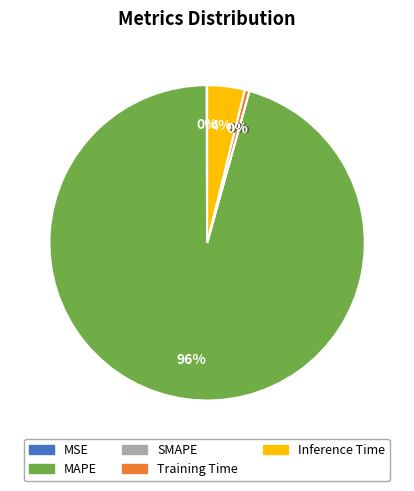

Which slice is the largest?

MAPE